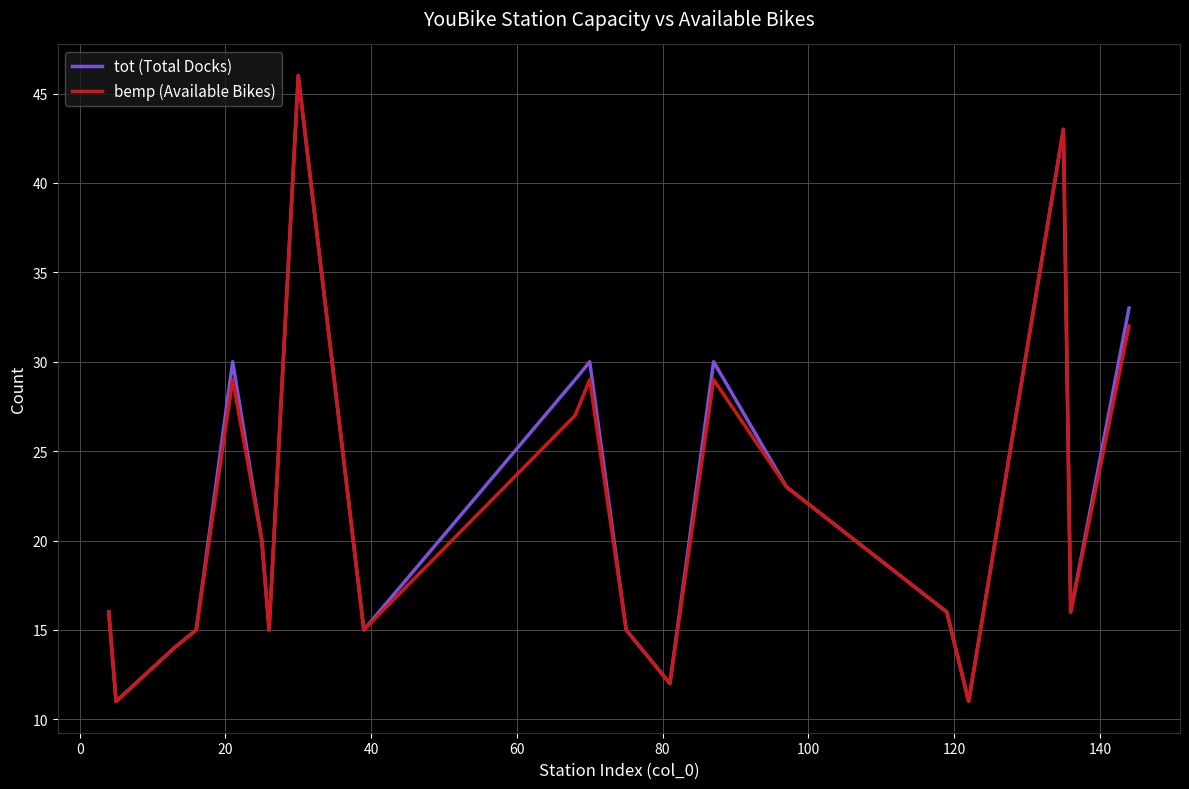

What is the minimum value for bemp (Available Bikes)?

11